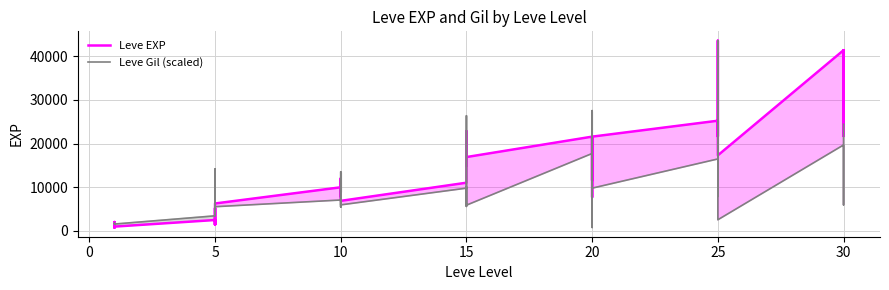

What is the difference between the maximum and second lowest values in the Leve Gil (scaled) series?

42800.0